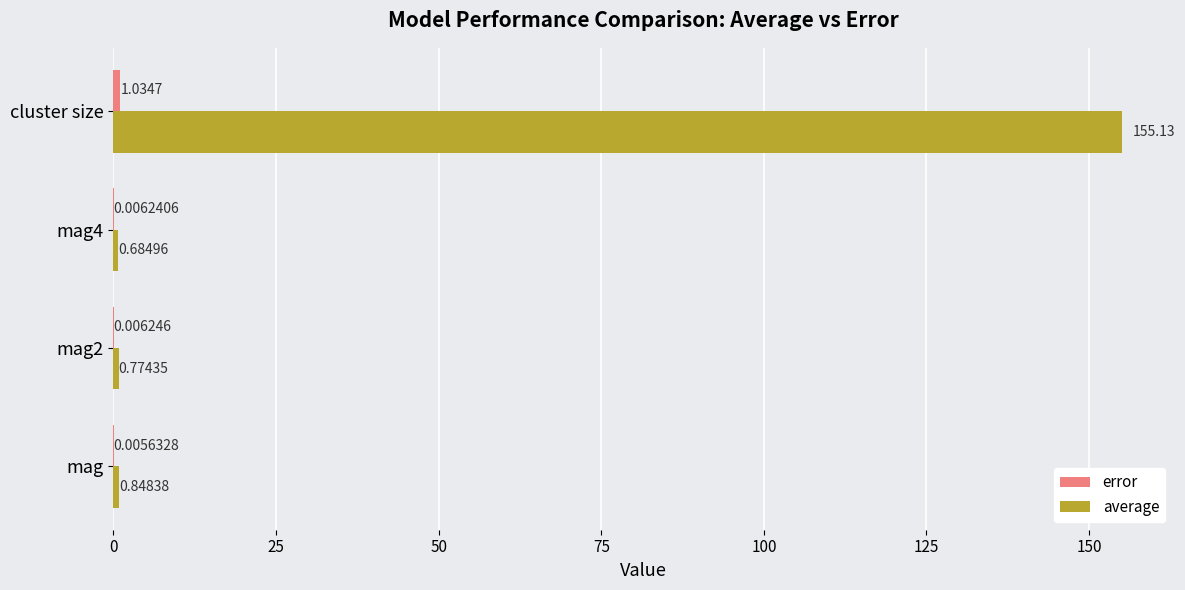

At which category does the chart reach its peak across all series?

cluster size